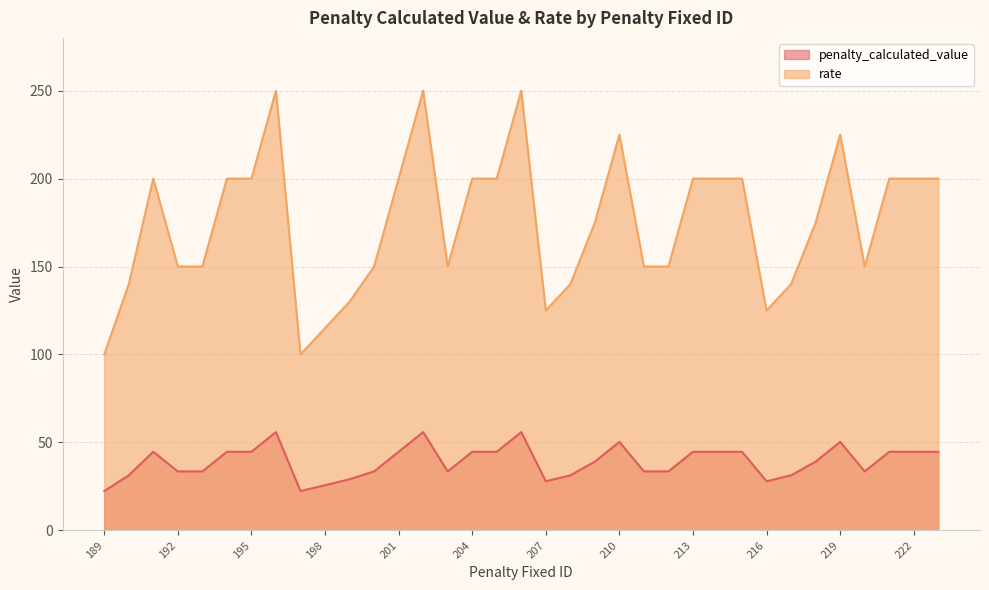

What is the difference between the rate values at 198 and 221?

85.0